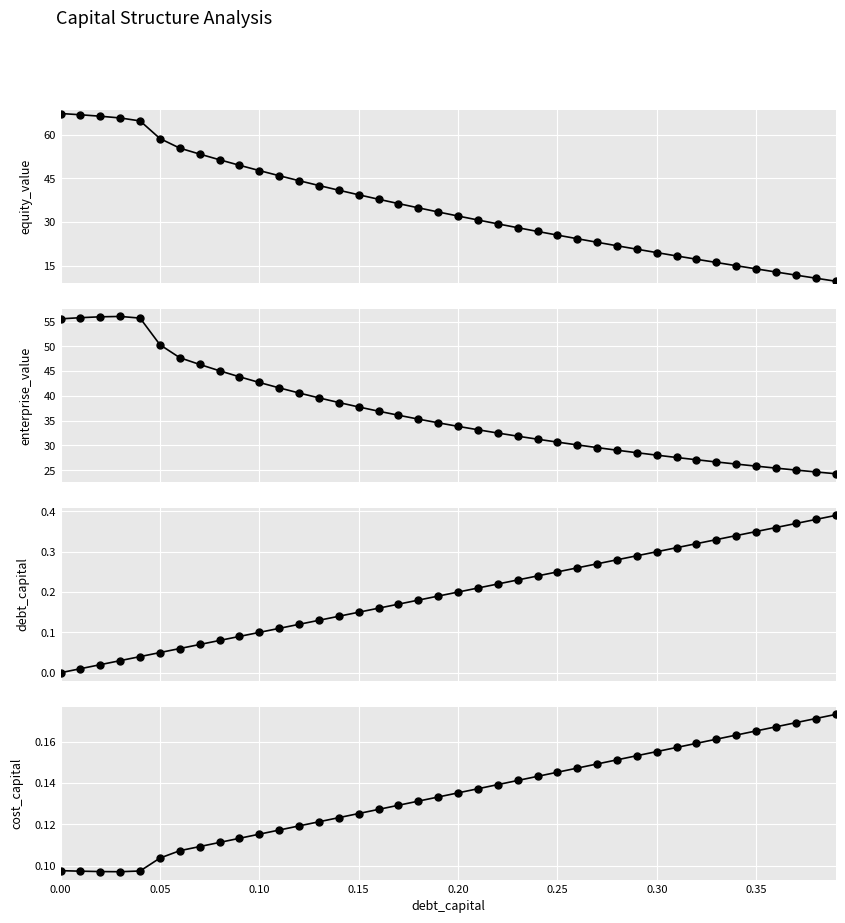

Which series has the largest range (max minus min)?

equity_value